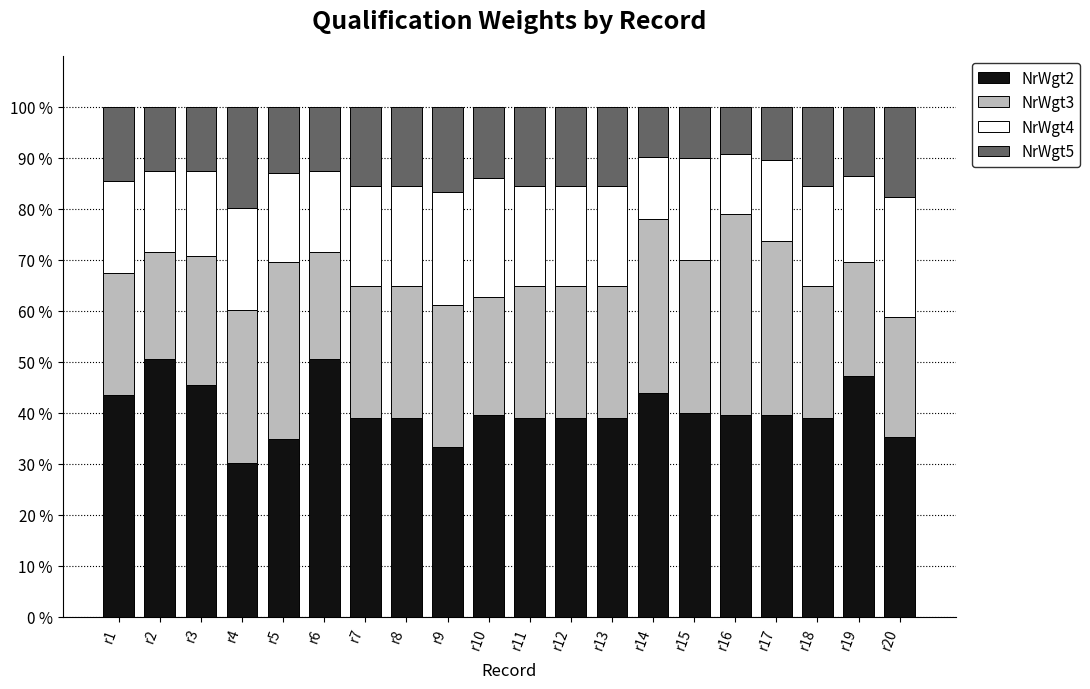

What is the total value across all series at r19?

100.0